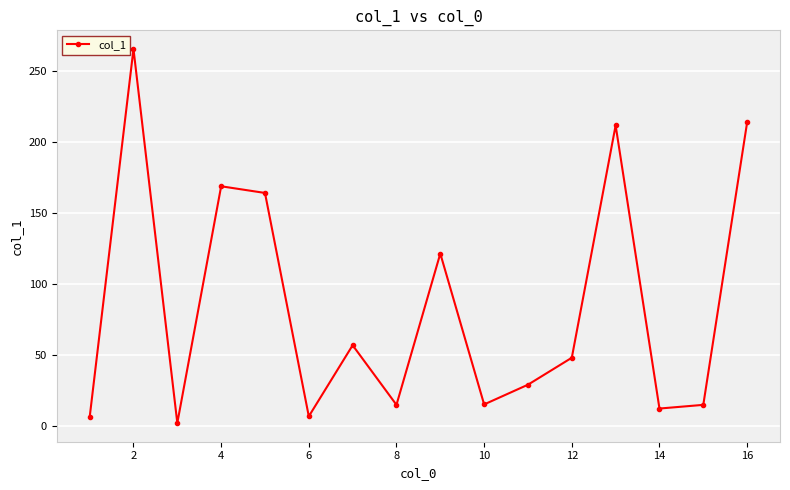

What is the average value?

84.3